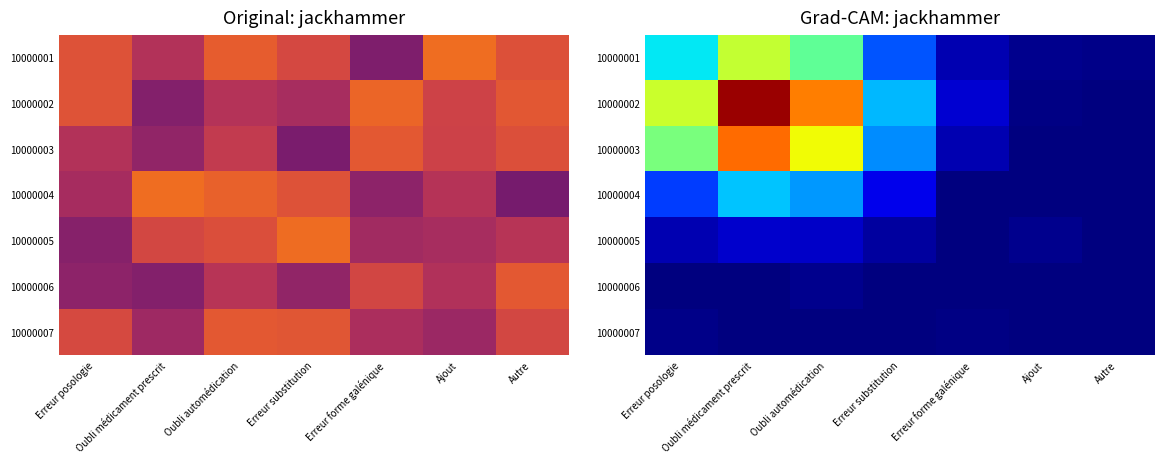

Rank the series by their maximum value, from highest to lowest.

10000002, 10000003, 10000001, 10000004, 10000005, 10000006, 10000007